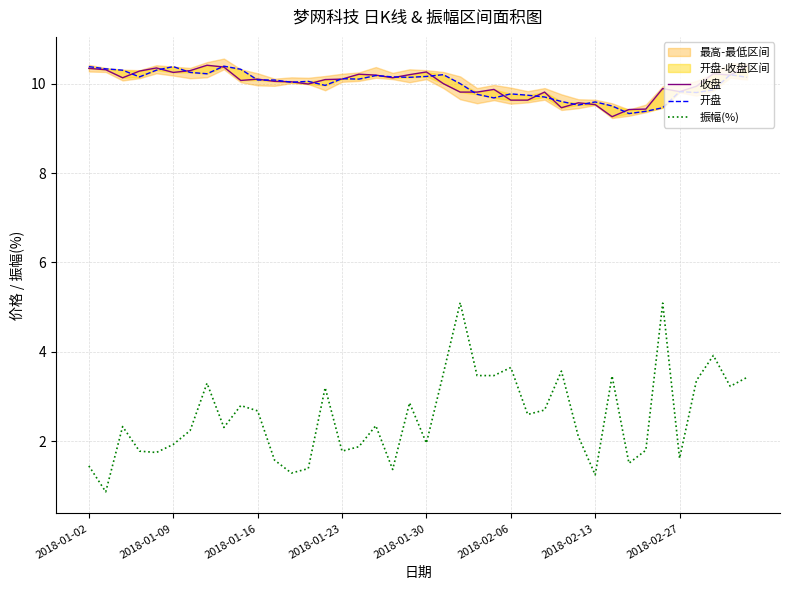

Is this an area chart (filled region under the line)?

No